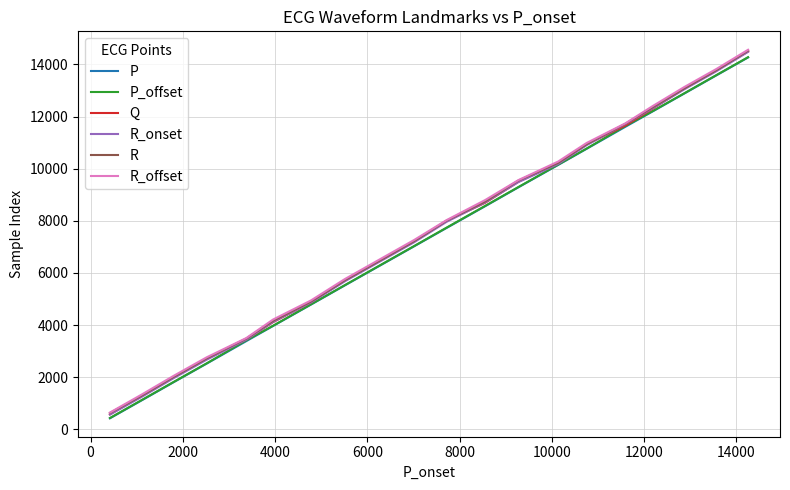

True or false: Q and R cross at least once.

False